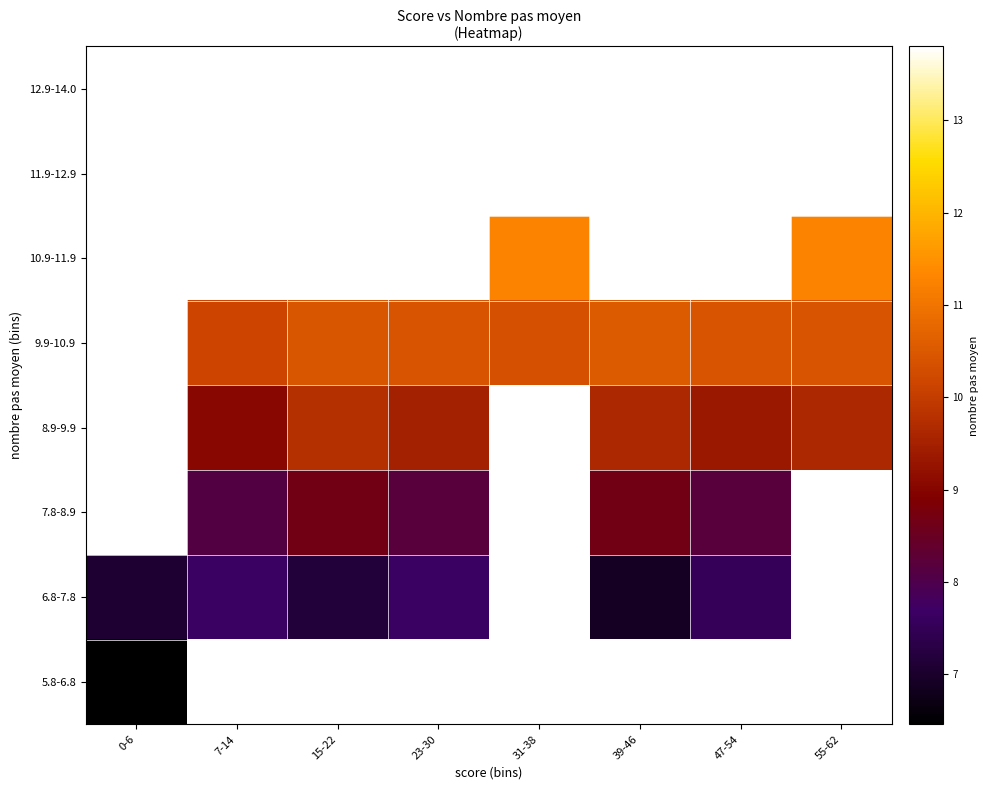

At how many categories does at least one series exceed 11?

2